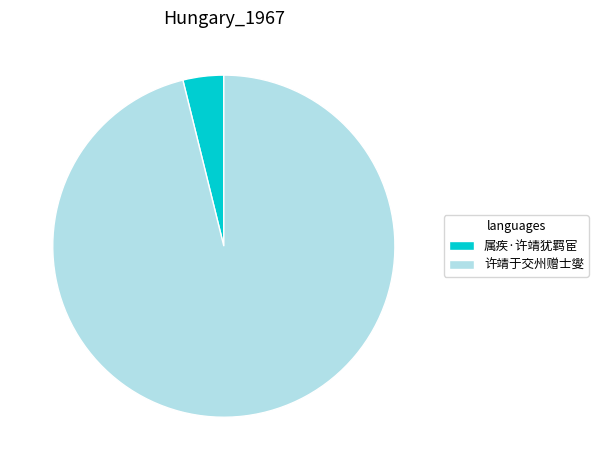

How many slices are in this pie chart?

2